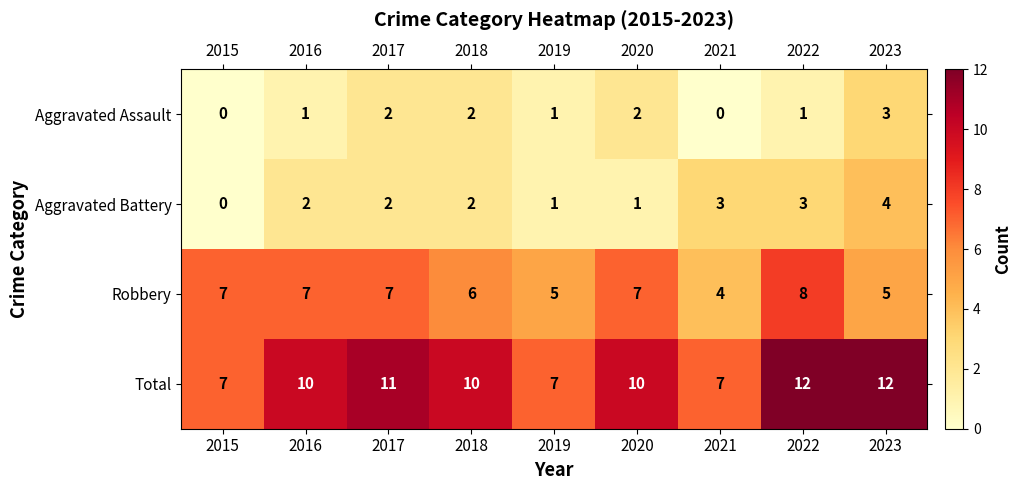

What is the difference between the maximum and minimum values in the Robbery series?

4